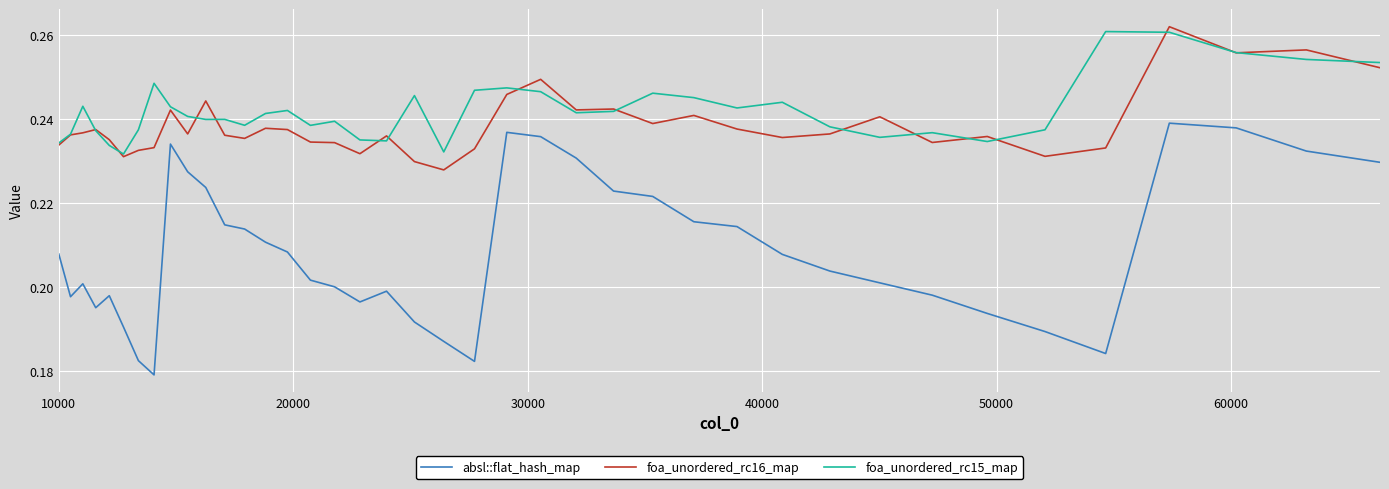

True or false: absl::flat_hash_map and foa_unordered_rc15_map cross at least once.

False